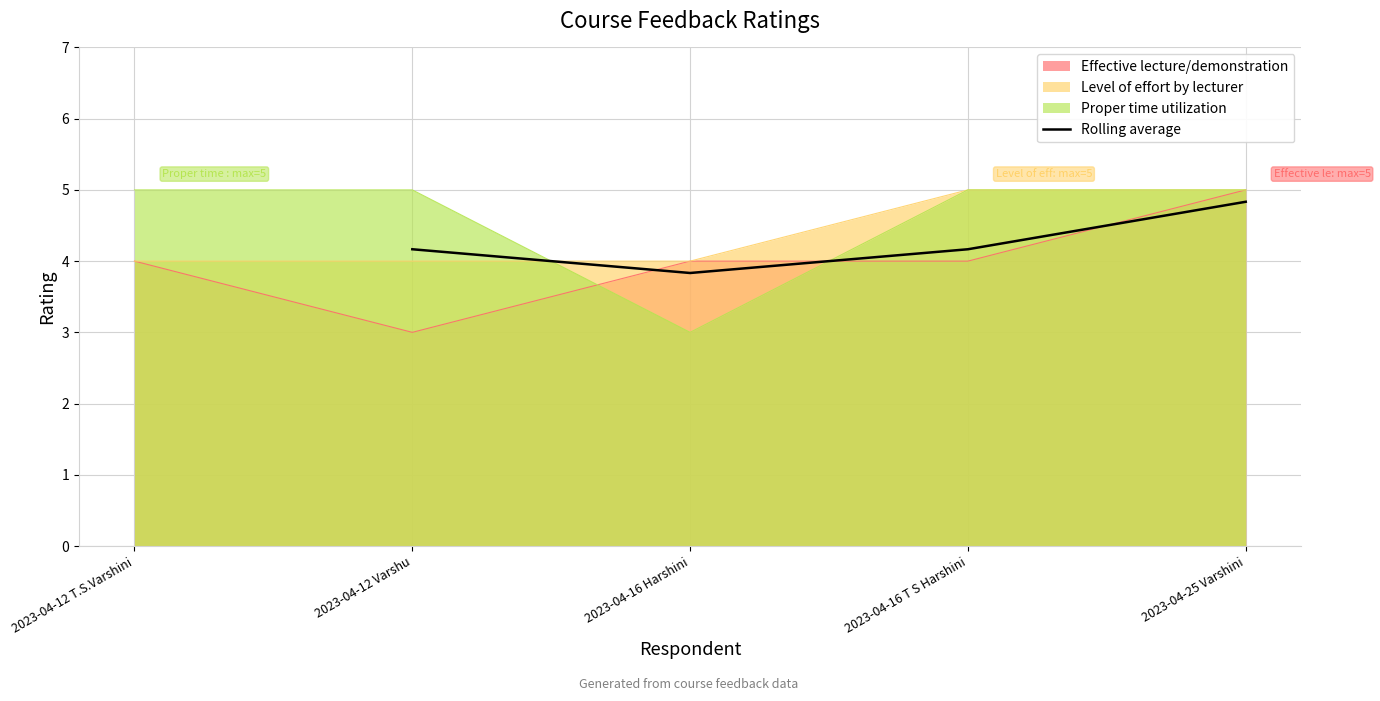

Is it true that Rolling average equals 7.9 at 2023-04-25 Varshini?

False